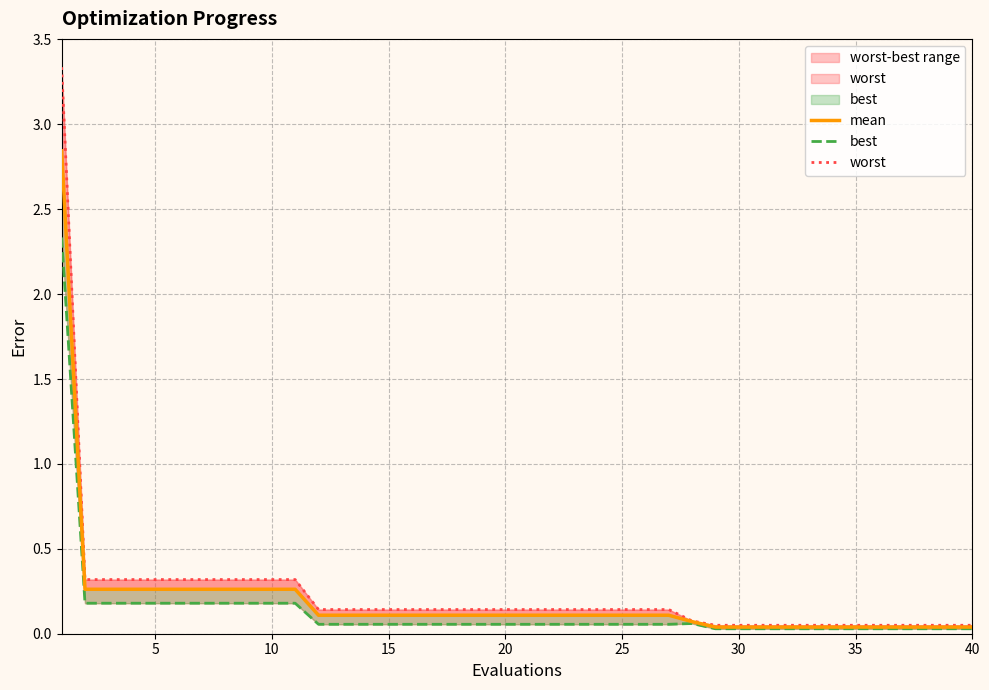

What is the difference between the best values at 10 and 35?

0.2